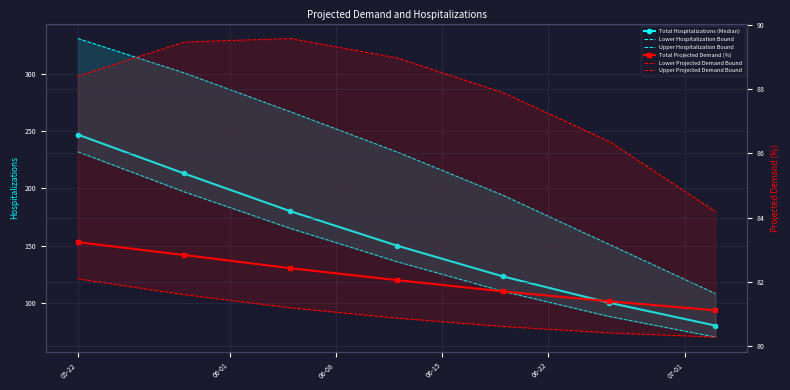

What is the difference between the maximum and second lowest values in the Upper Hospitalization Bound series?

180.0